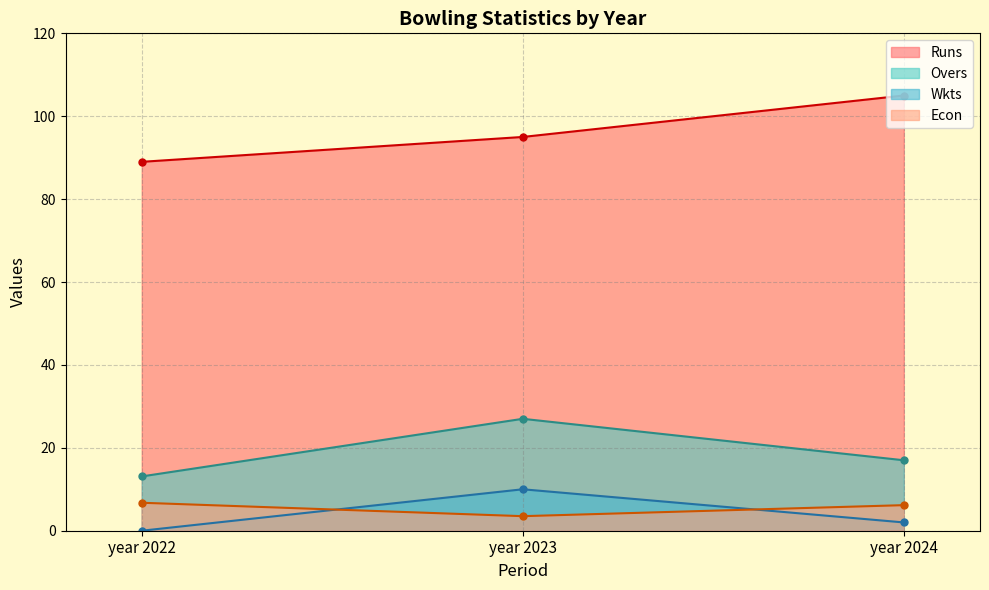

List the series in order of their peak value, highest first.

Runs, Overs, Wkts, Econ